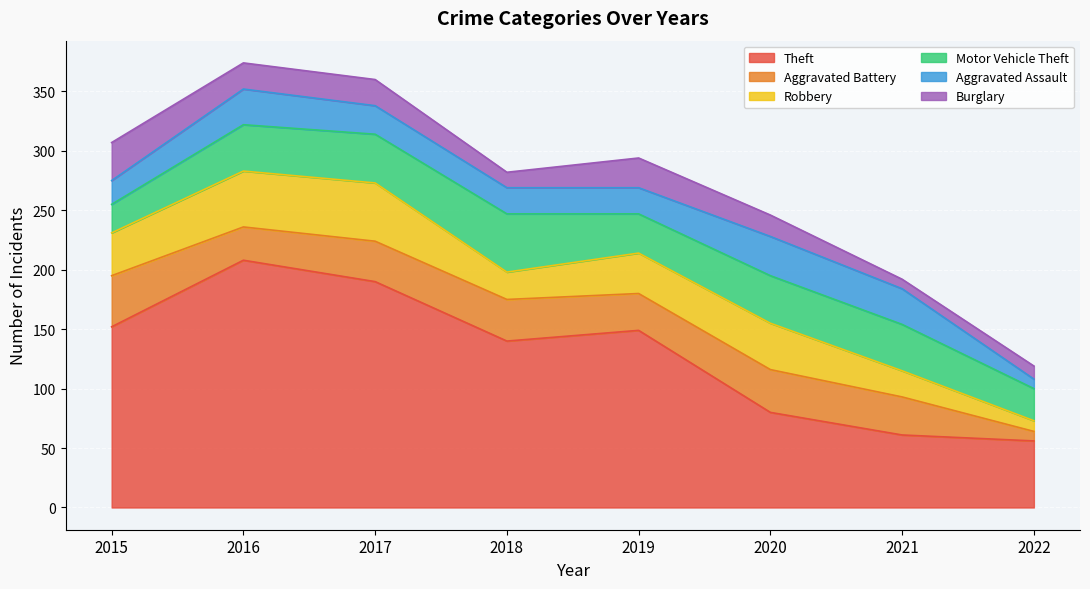

At how many categories does at least one series exceed 35?

8